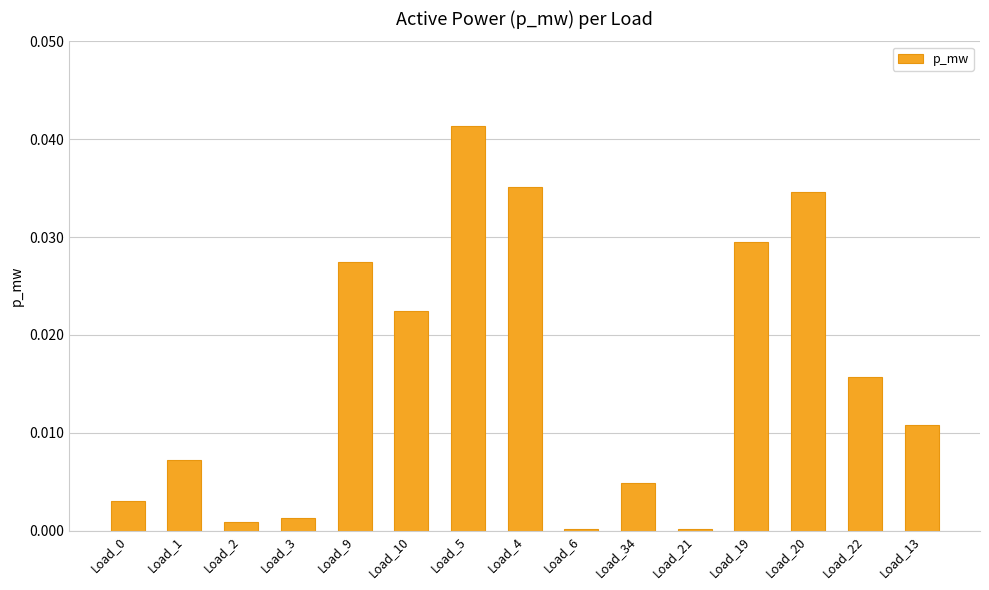

Which category has the highest value across all series?

Load_5